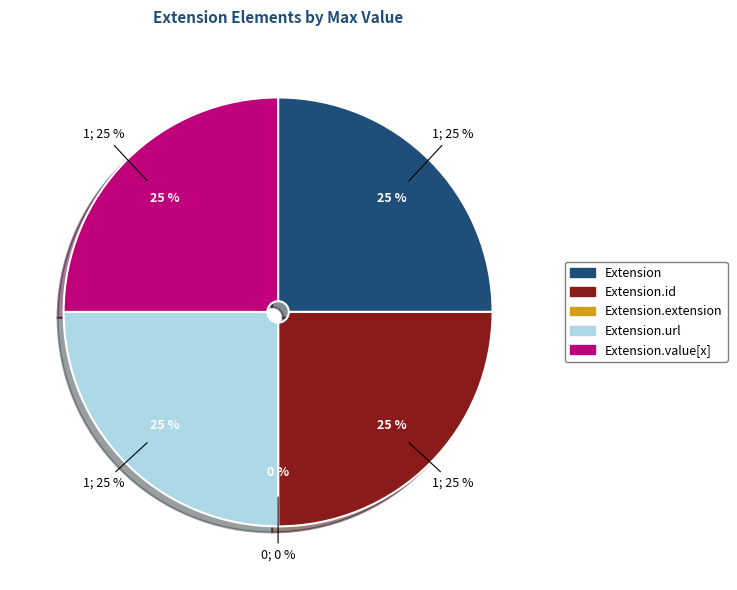

To the nearest percent, what portion does Extension.id represent?

25%